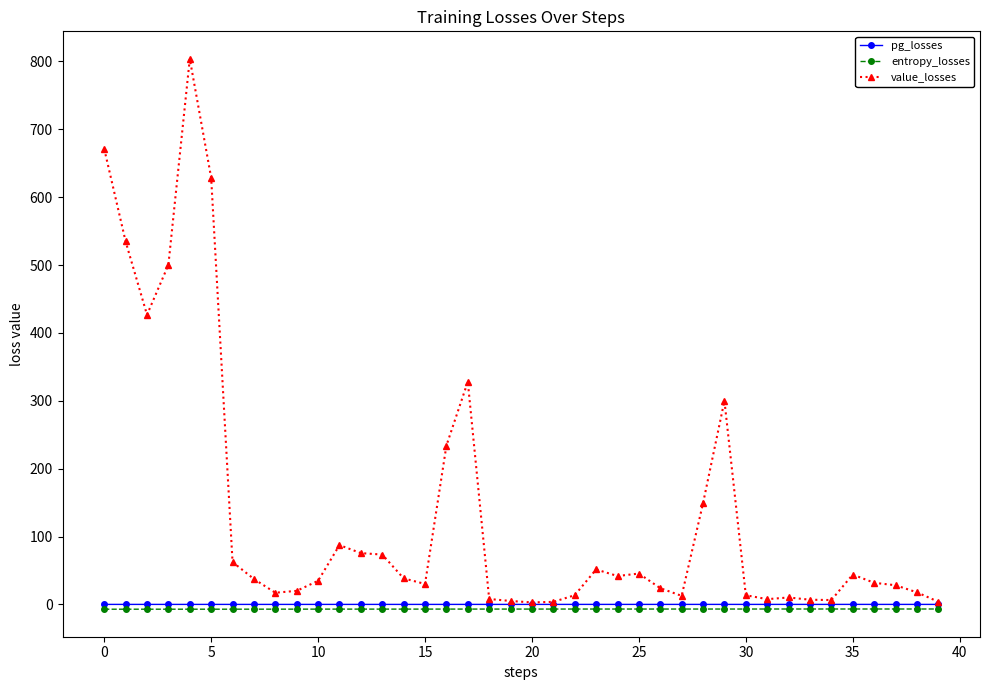

Which series has the largest total across all categories?

value_losses